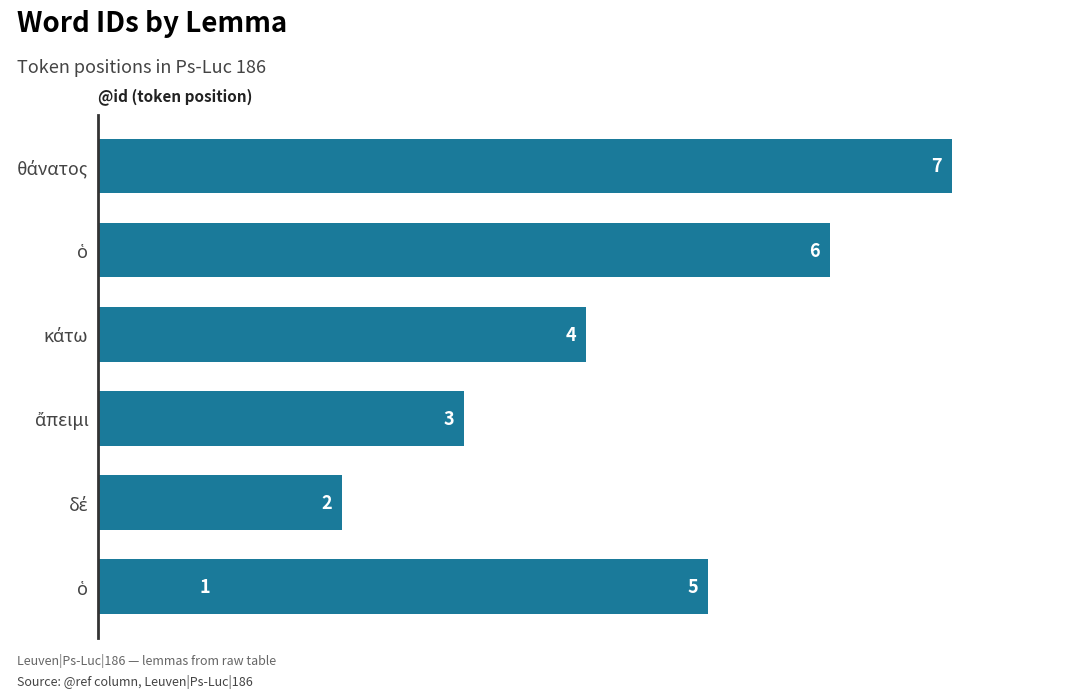

What is the smallest value displayed?

1